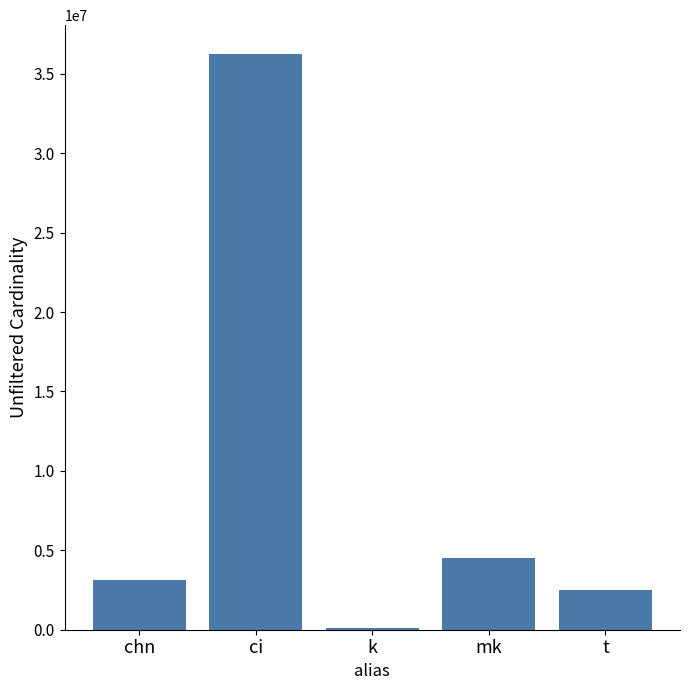

What position from the right is ci?

4